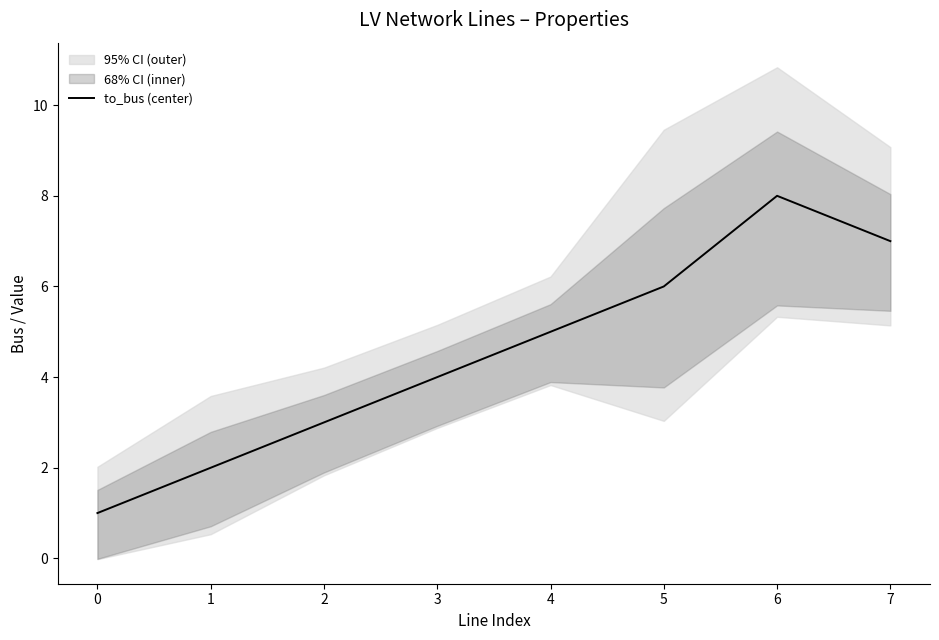

Reading left to right, extract all data points from this chart.

1	2	3	4	5	6	8	7